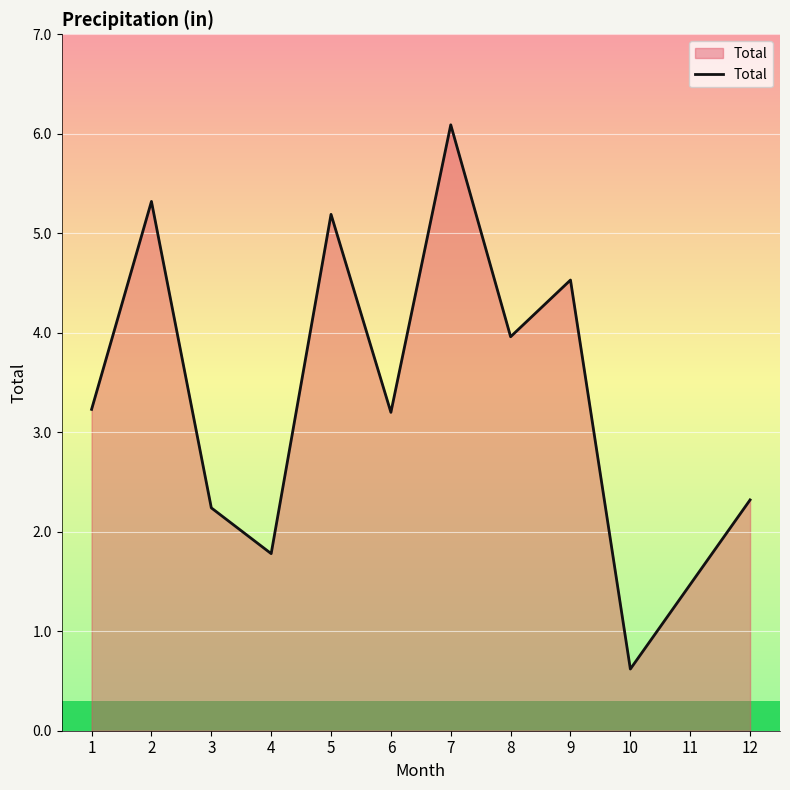

What is the average value?

3.3